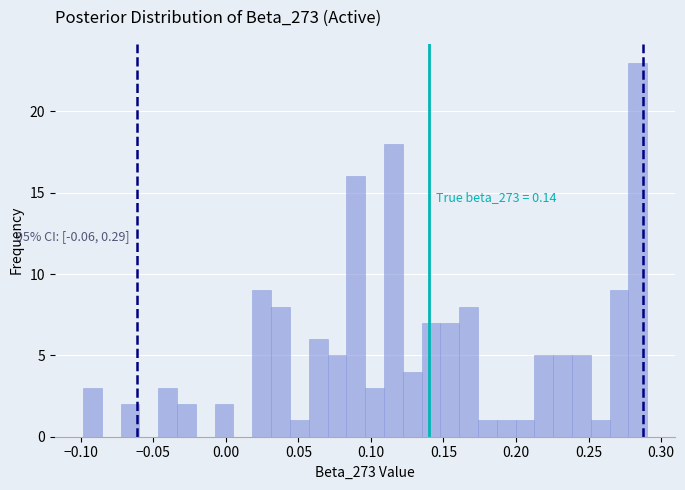

Around what value on the x-axis is the tallest bar? Give the approximate position of its centre, as read against the axis.

0.285